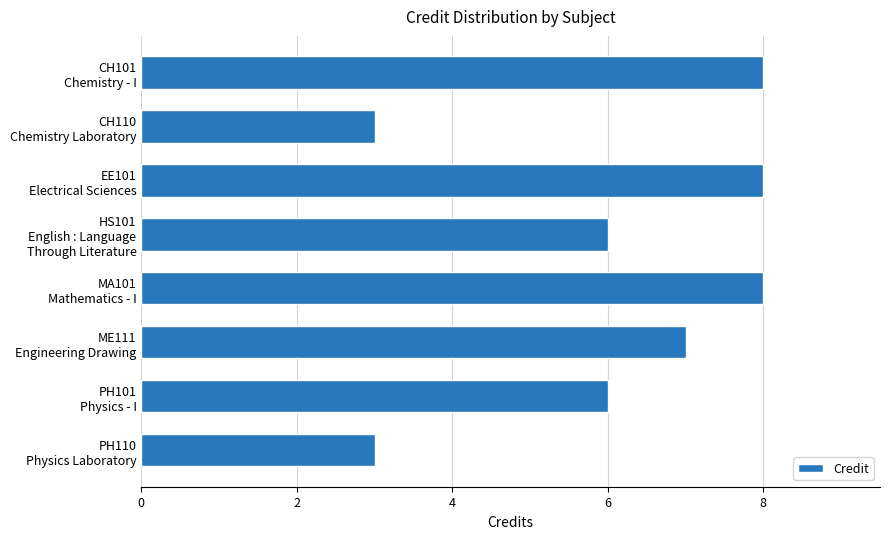

What is the sum of all values?

49